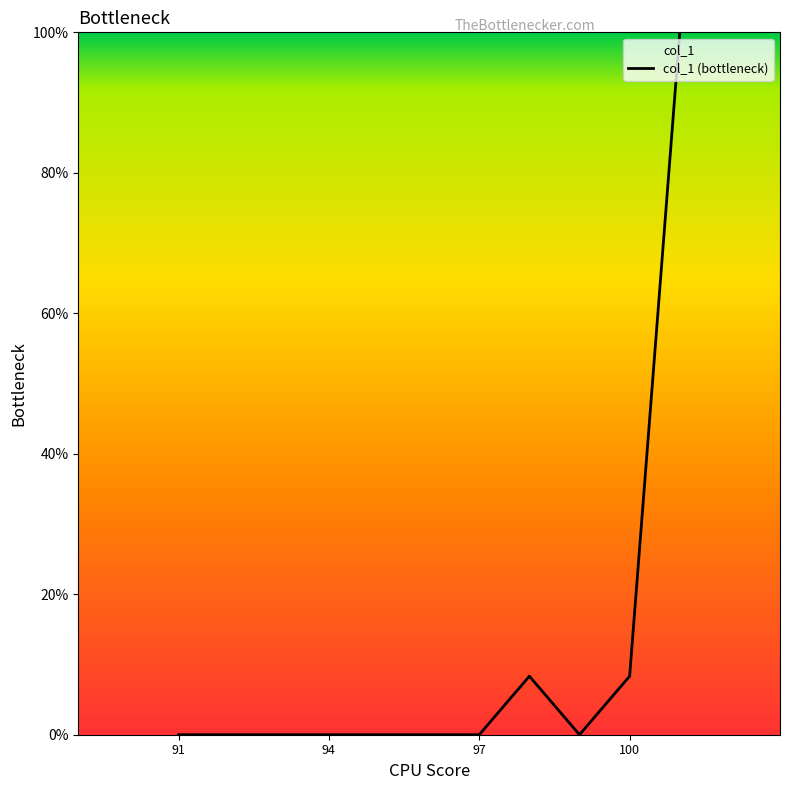

How many values exceed 0?

3